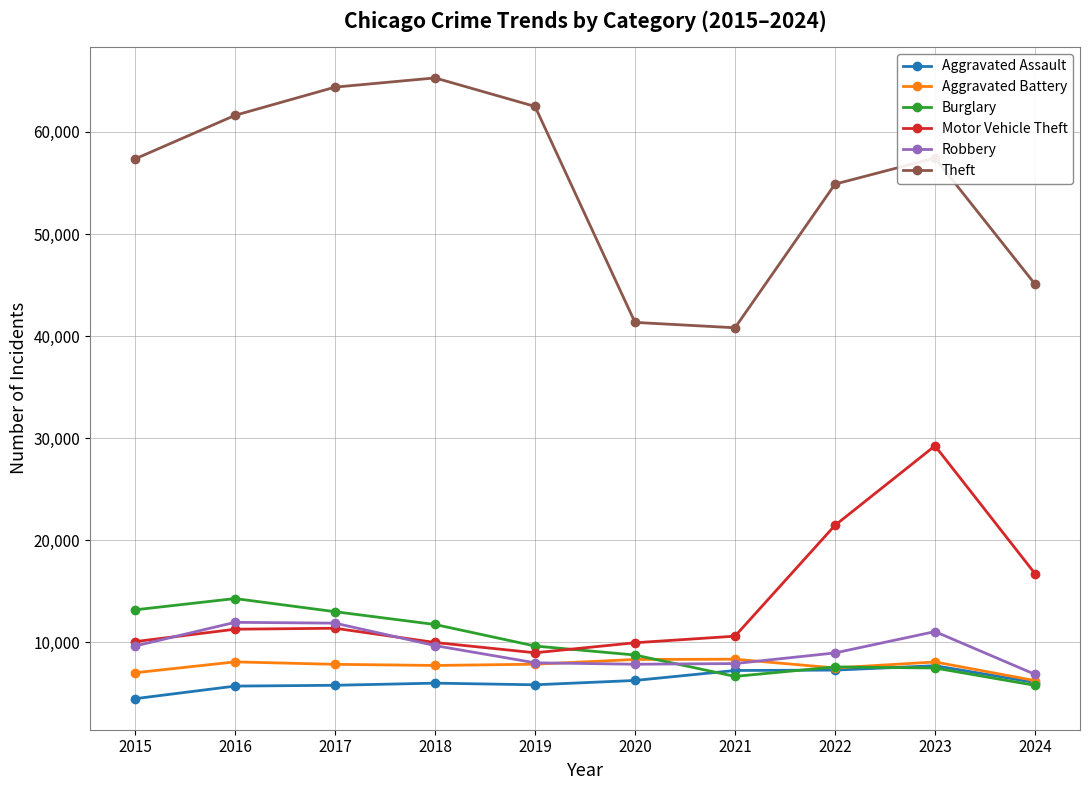

How many interior local valleys does the Theft series have?

1